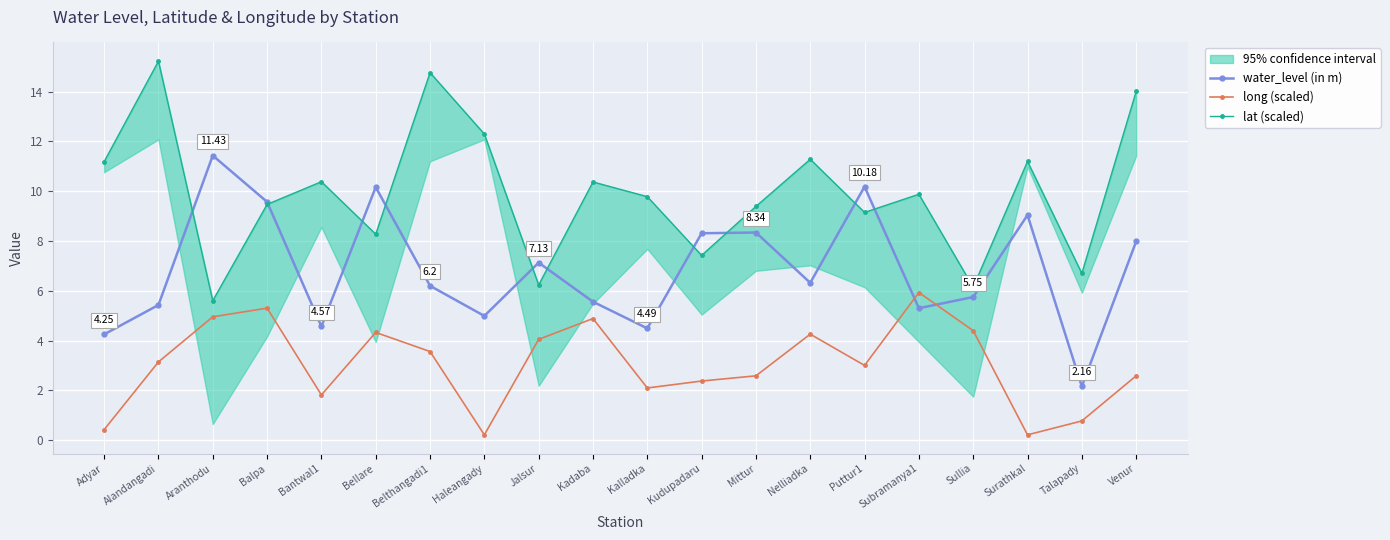

How many categories are shown in the chart?

20